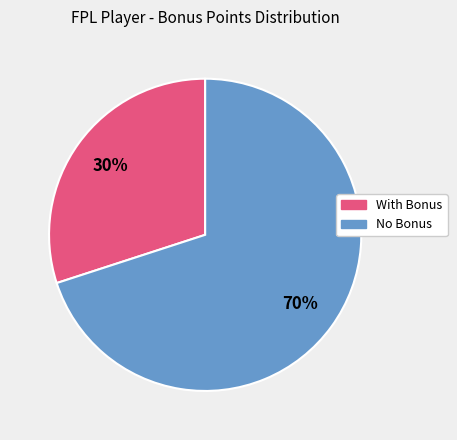

How many segments does this pie chart have?

2